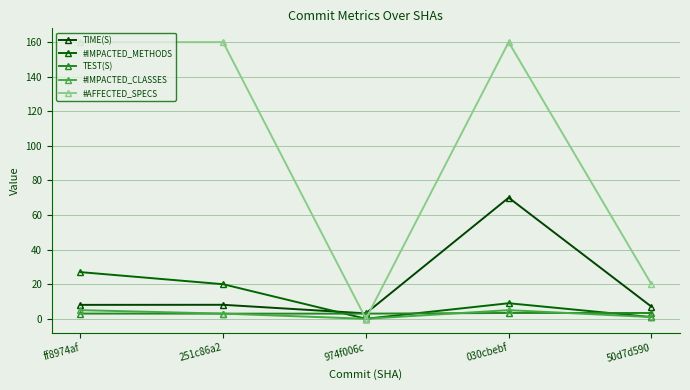

True or false: #IMPACTED_METHODS and #AFFECTED_SPECS intersect in this chart.

False